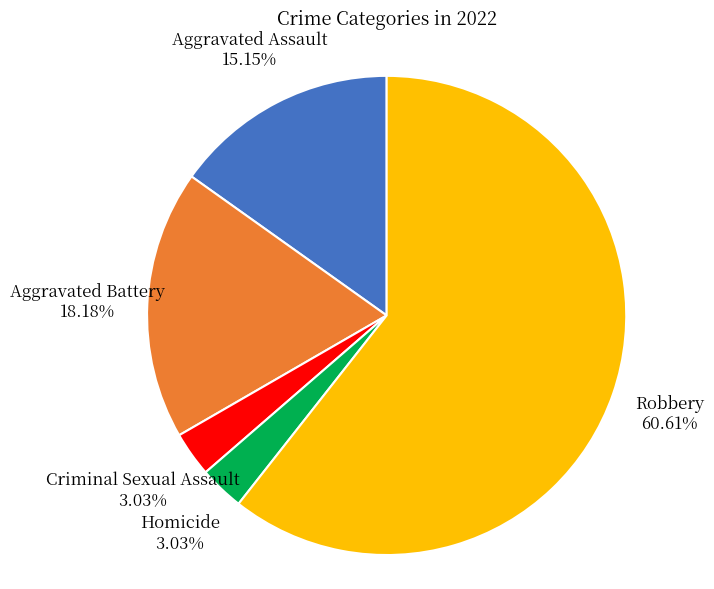

Is there a majority slice in this chart?

Yes